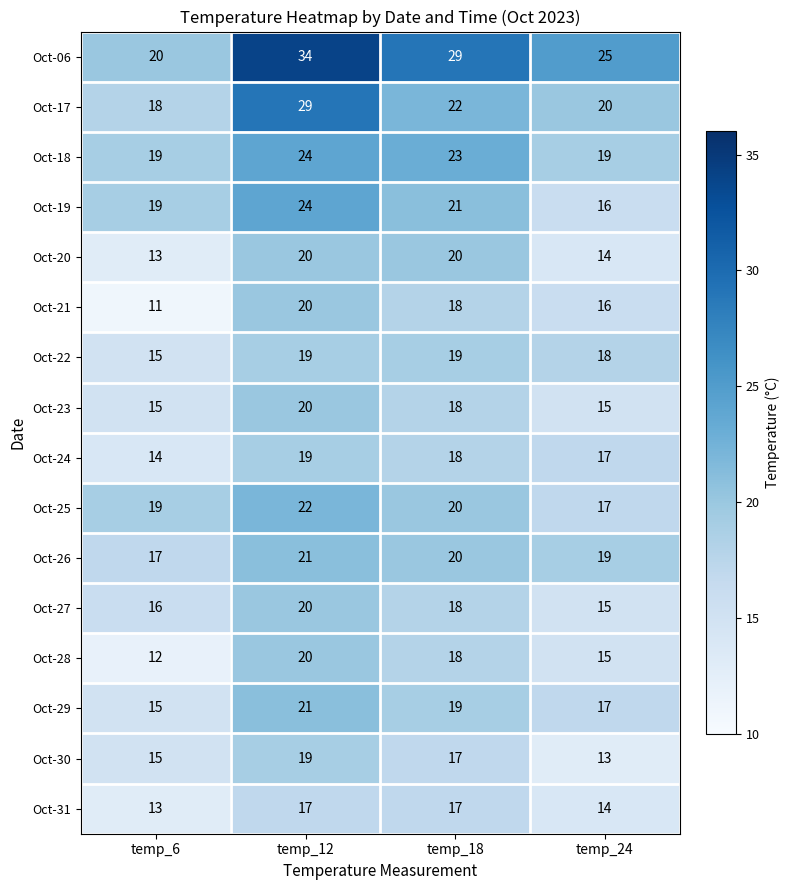

What is the maximum value shown in the chart?

34